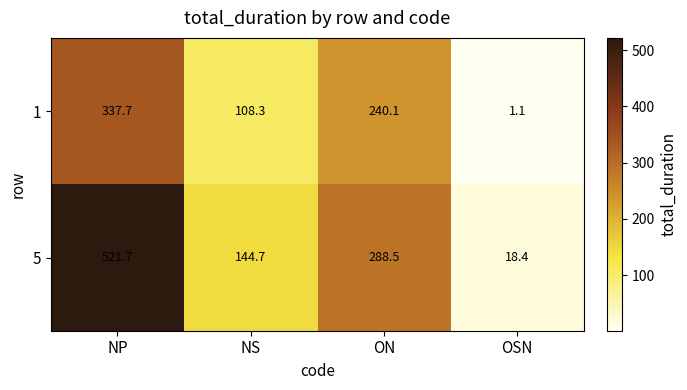

What is the difference between the maximum and minimum values in the 1 series?

336.6